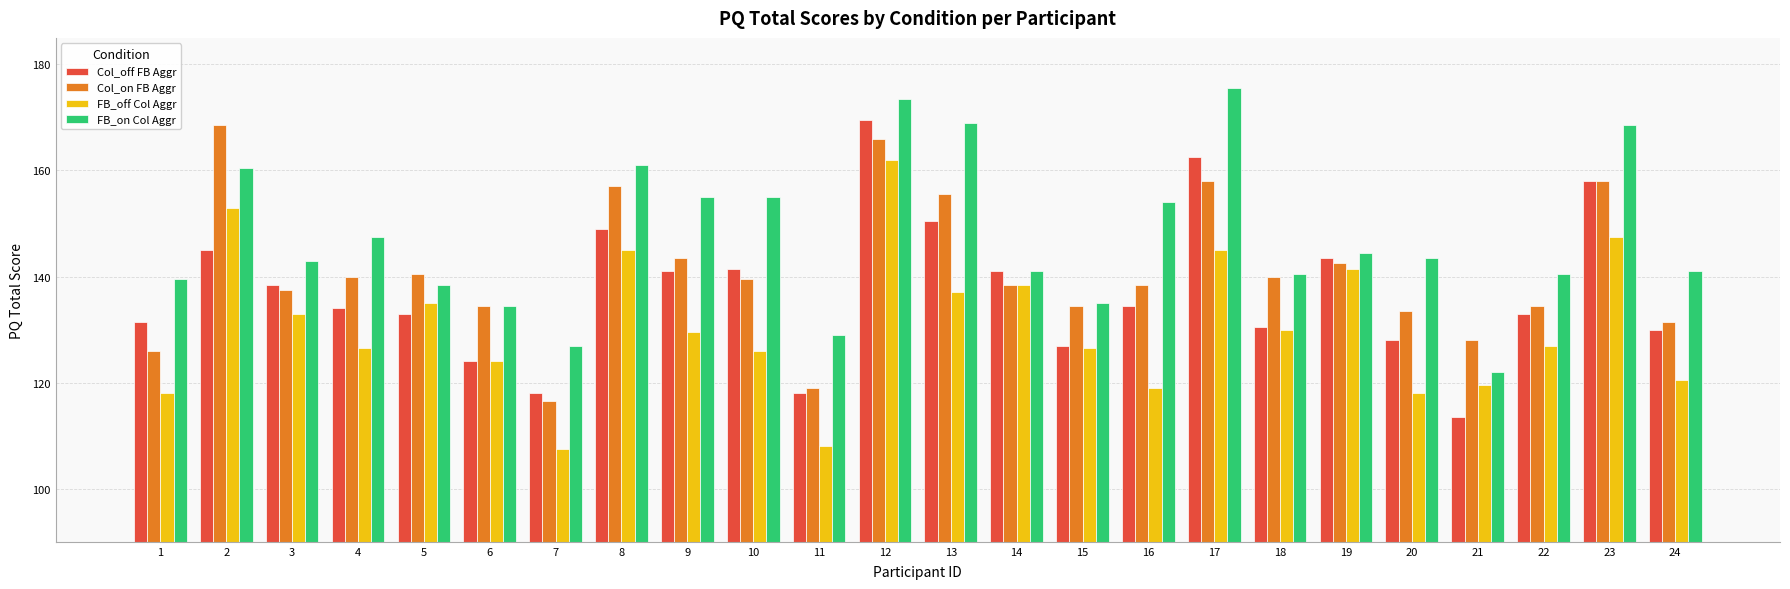

What is the difference between the second highest and second lowest values in the Col_on FB Aggr series?

47.0